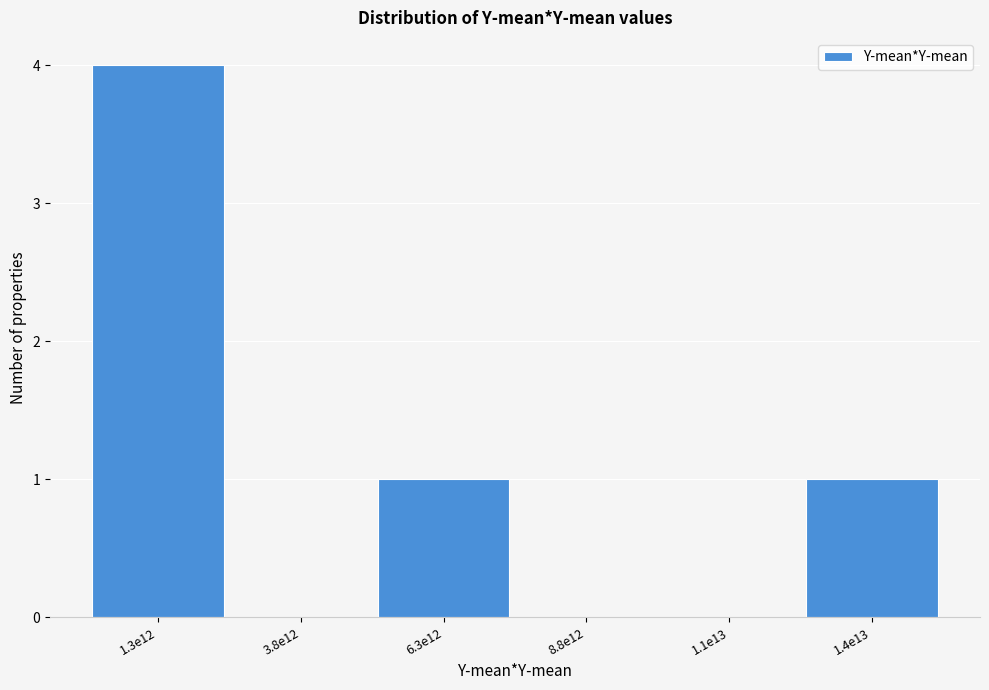

Reading left to right, transcribe all the data shown in this chart.

1.3e12=4	3.8e12=0	6.3e12=1	8.8e12=0	1.1e13=0	1.4e13=1